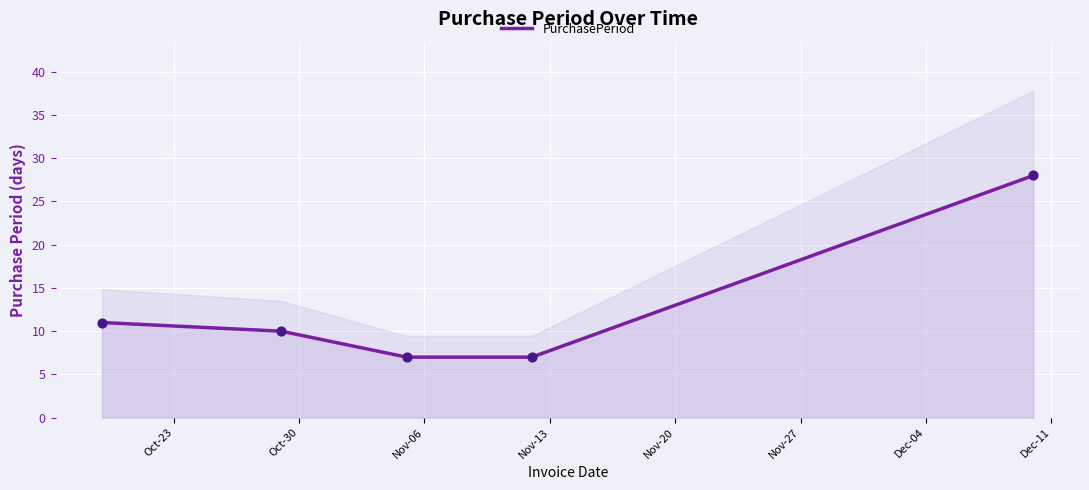

What is the change in value from 2015-10-29 to 2015-12-10?

+18